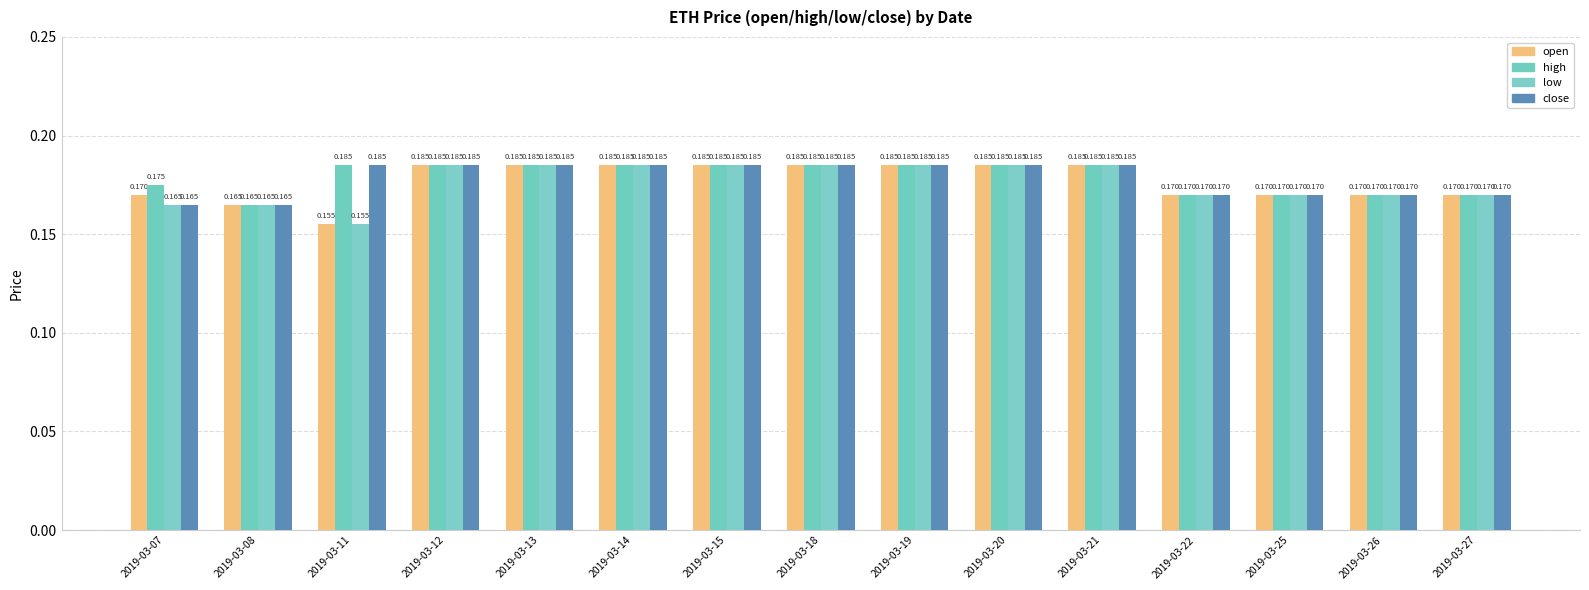

How many categories are shown in the chart?

15